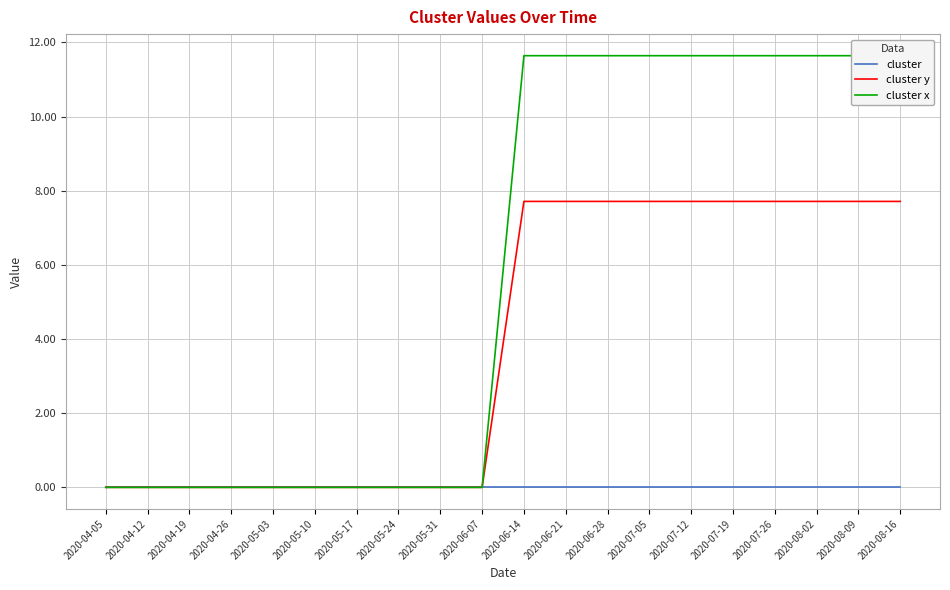

True or false: cluster x has a value of 0.0 at 2020-05-24.

False